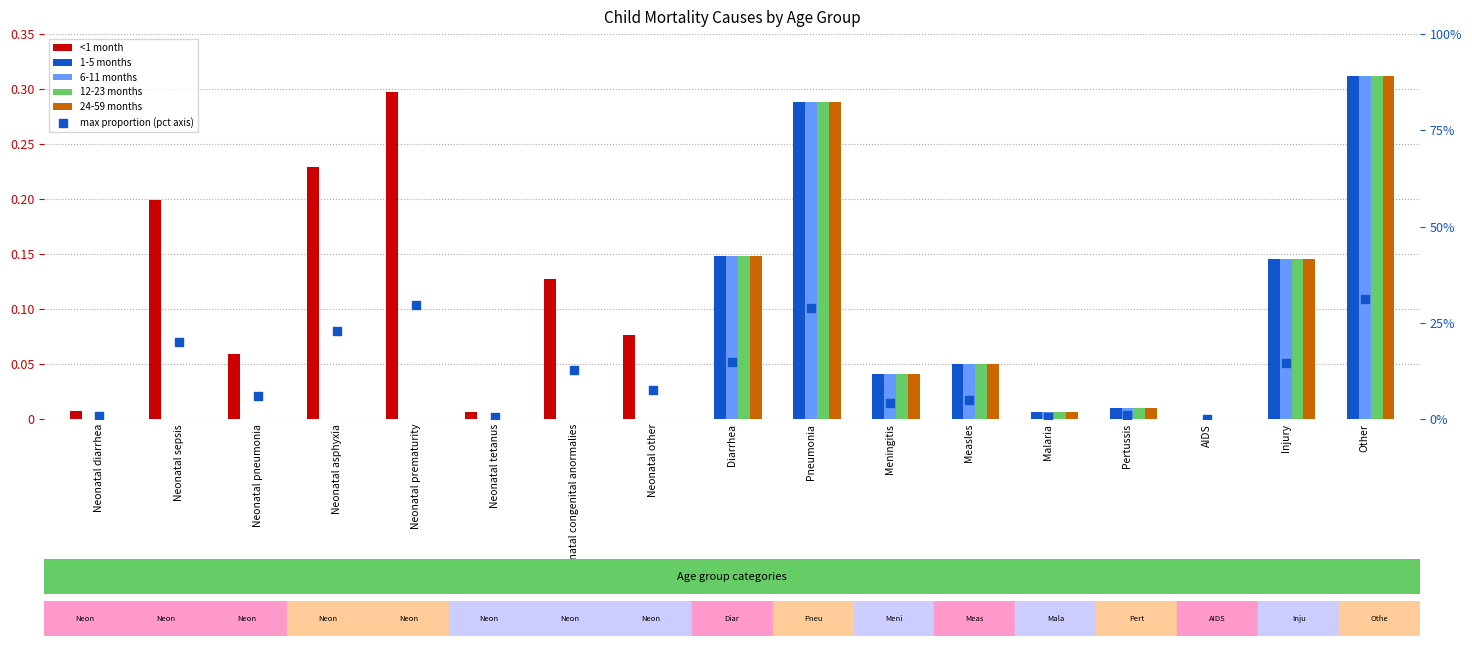

Which series reaches the maximum Y coordinate?

1-5 months